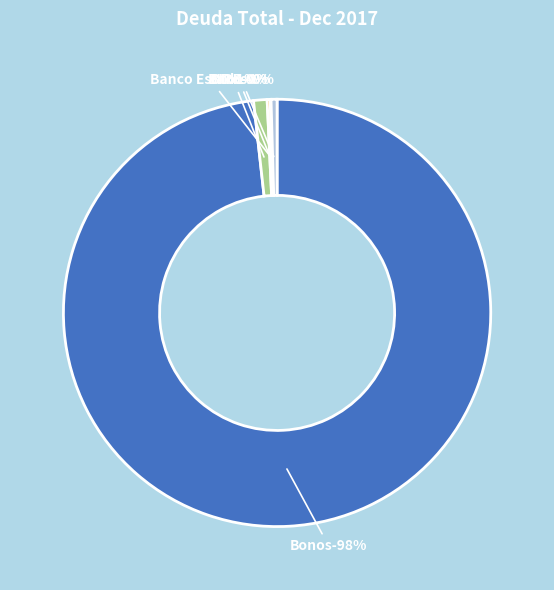

True or false: BID accounts for 11% of the total.

False